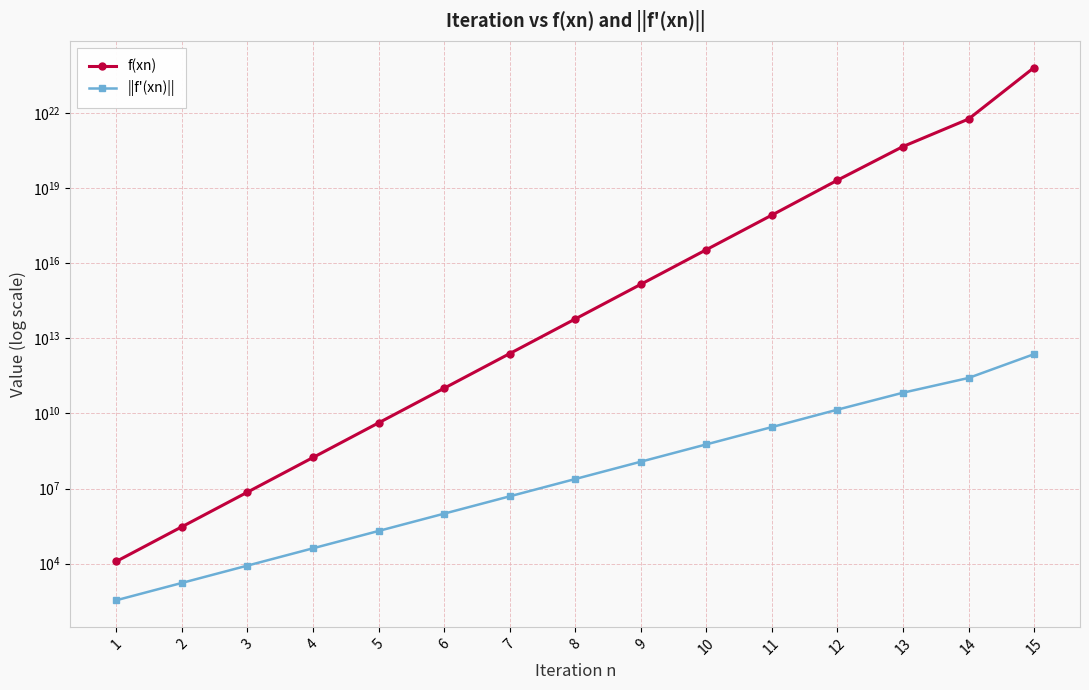

True or false: f(xn) and ||f'(xn)|| cross at least once.

False